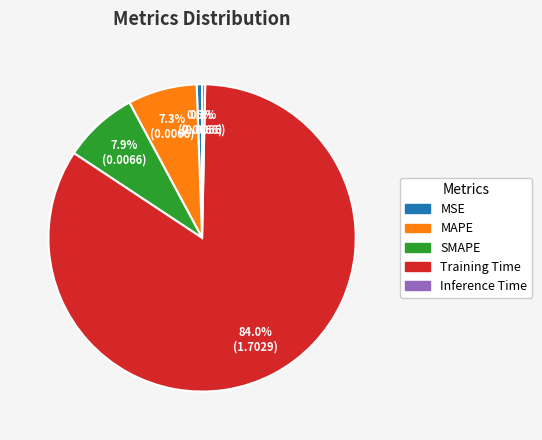

The MSE slice represents 1% of the pie. True or false?

True